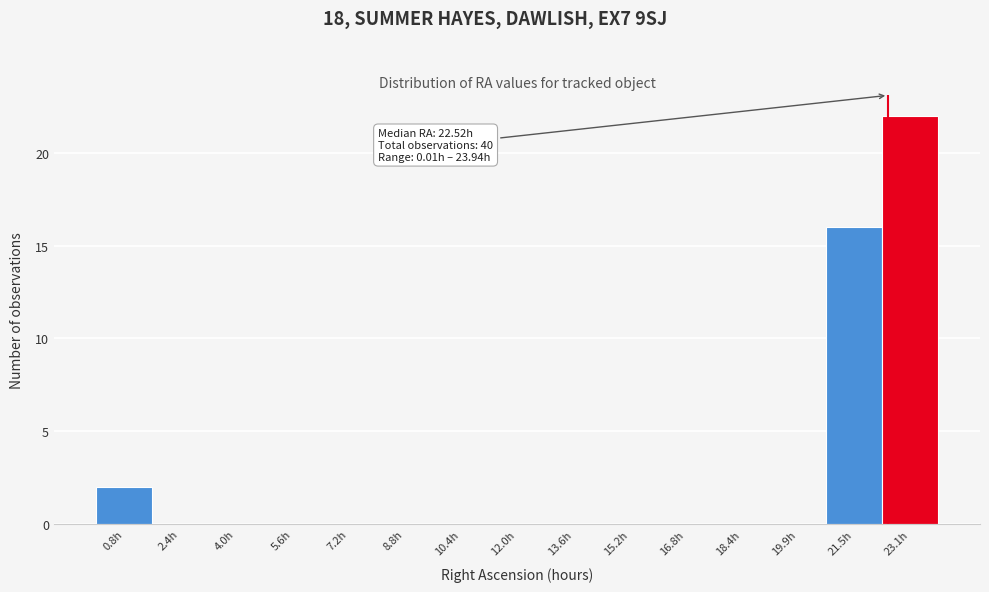

Over which range of the x-axis is the bar tallest?

22.4 to 24.0